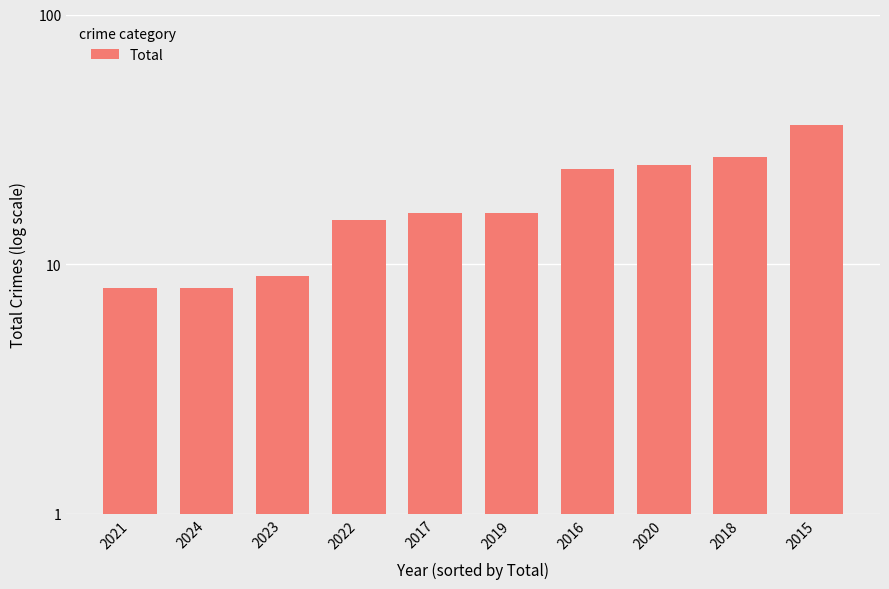

What is the smallest value displayed?

8